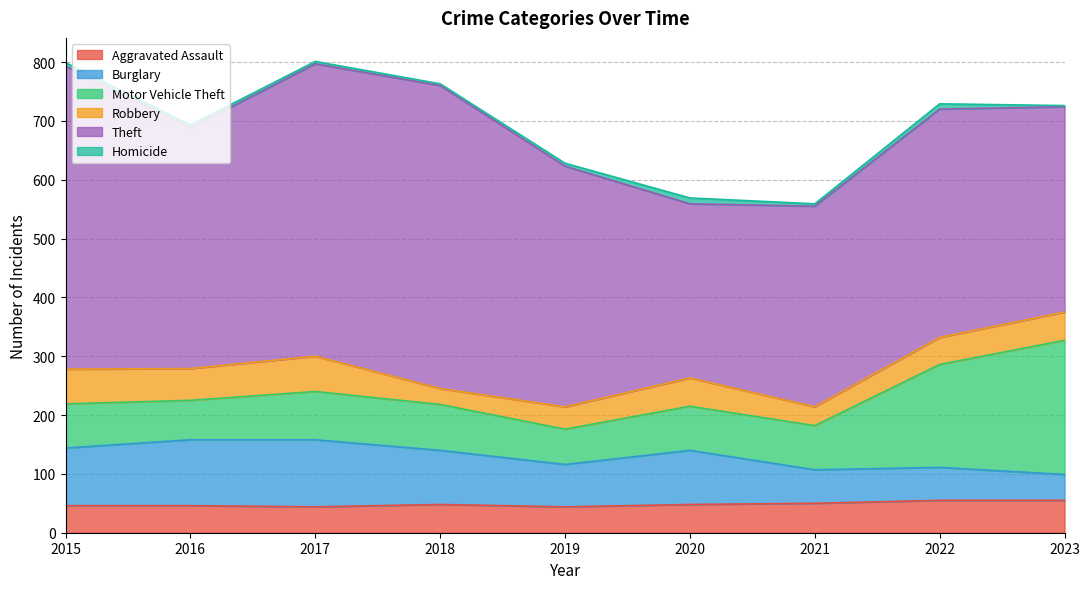

Rank the categories by Burglary value from lowest to highest.

2023, 2022, 2021, 2019, 2018, 2020, 2015, 2016, 2017